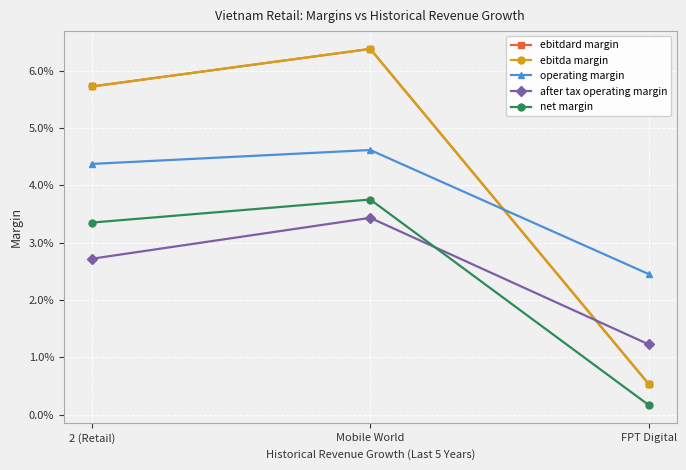

What is the label of the 2nd point from the right?

Mobile World